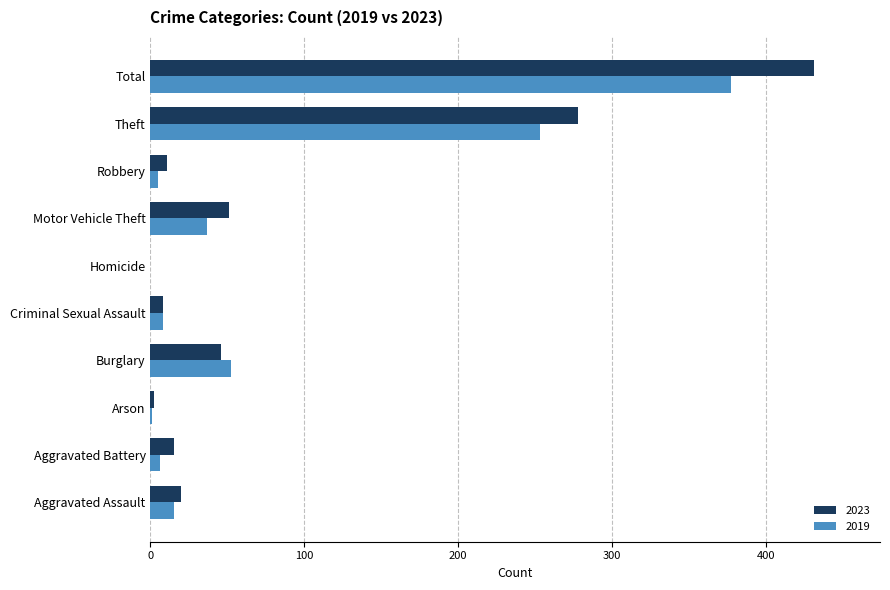

Is the value of 2019 at Homicide greater than the value of 2023 at Theft?

No